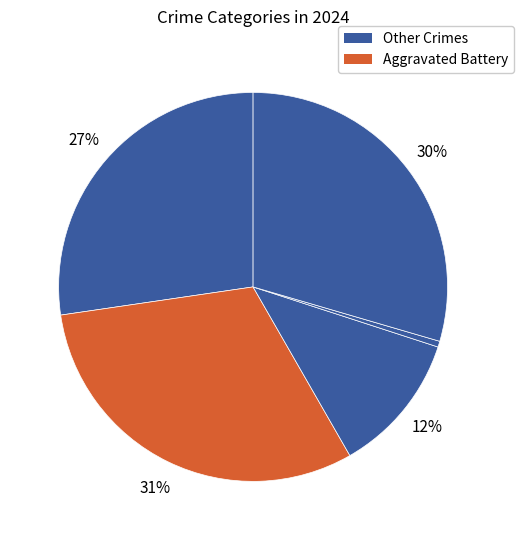

How many segments does this pie chart have?

5